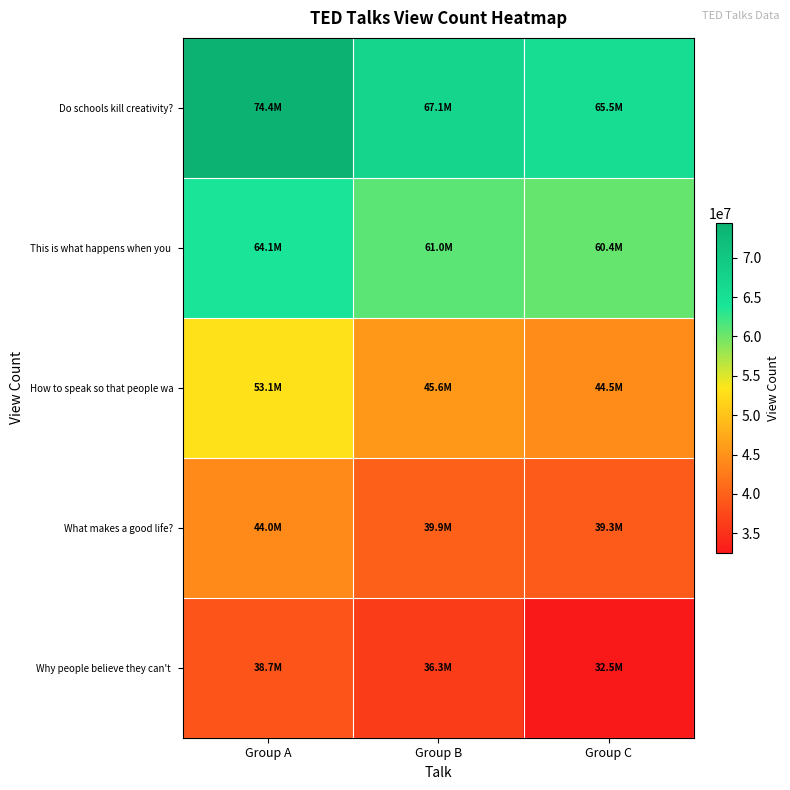

At which category is the sum across all series the highest?

Group A